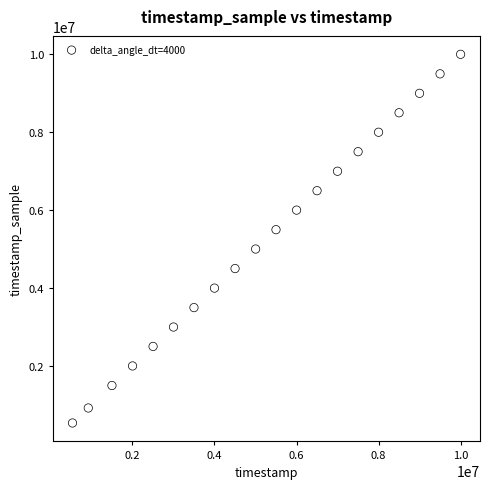

What is the range of X values (max minus min)?

9463000